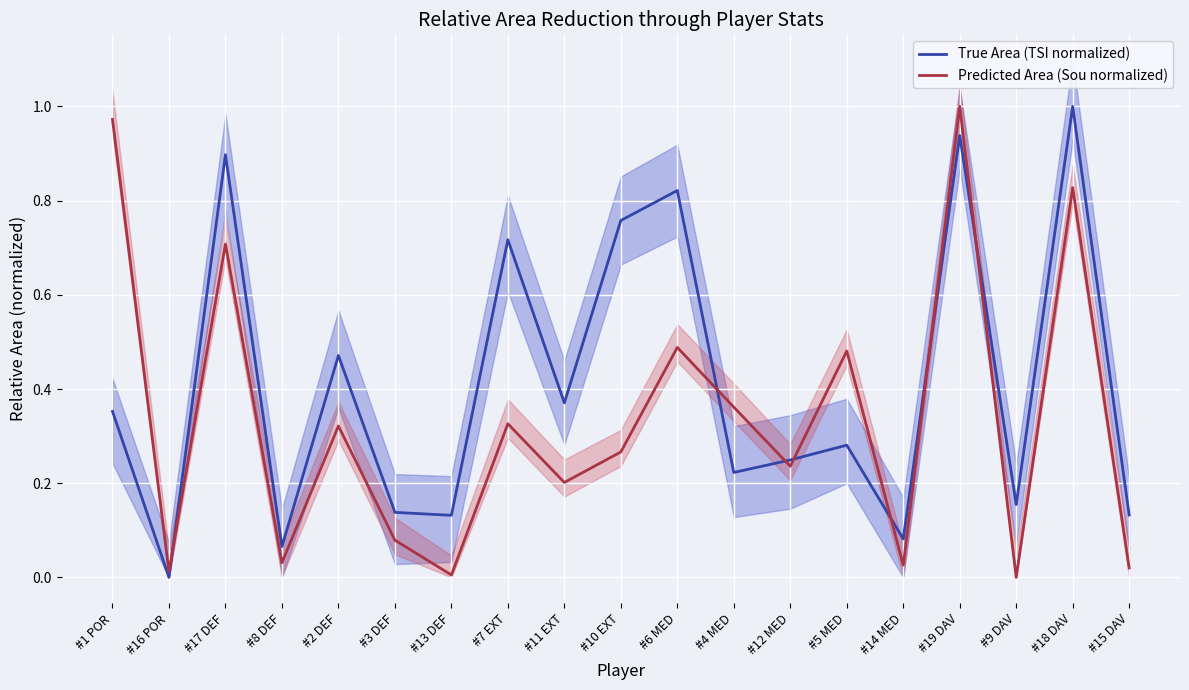

What is the sum of the Predicted Area (Sou normalized) values at #10 EXT and #3 DEF?

0.3